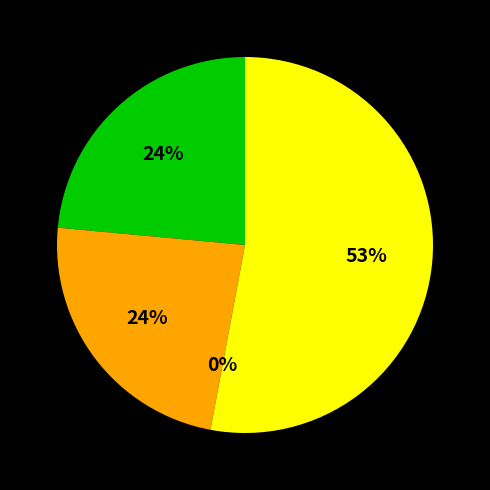

What percentage do Aggravated Battery and Criminal Sexual Assault together represent?

23.5%